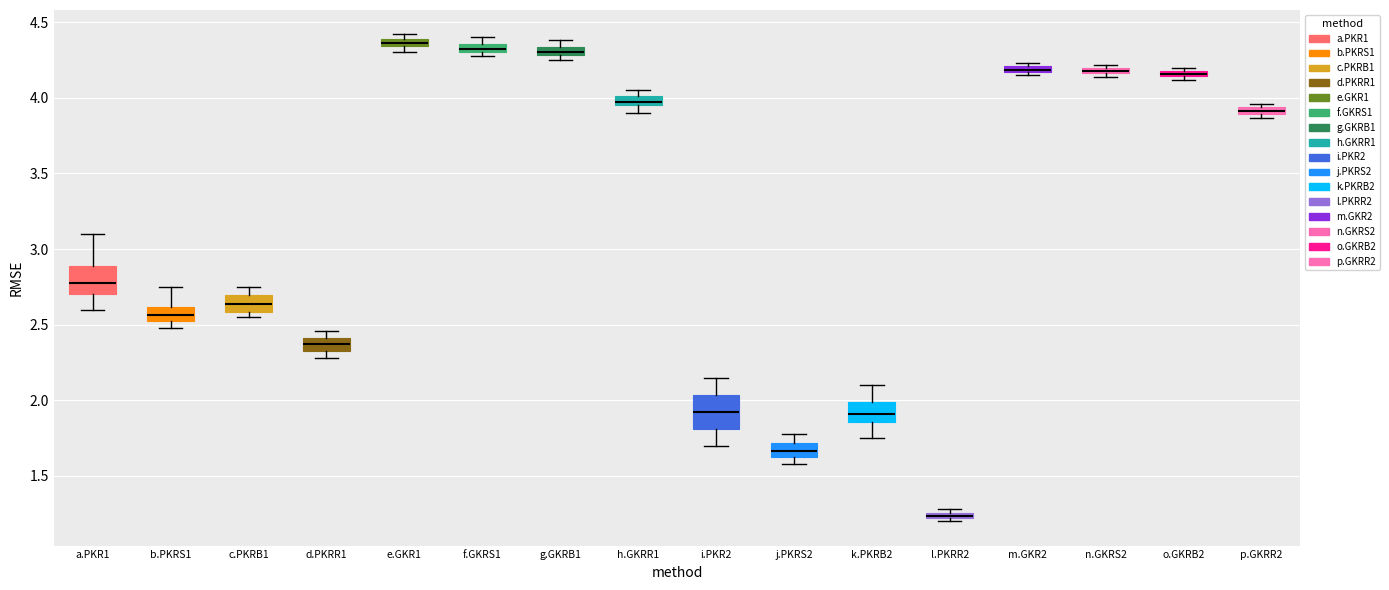

Where is the upper edge of the box for o.GKRB2 on the y-axis? The values are not printed on the chart, so give them approximately, as read against the axis.

4.20